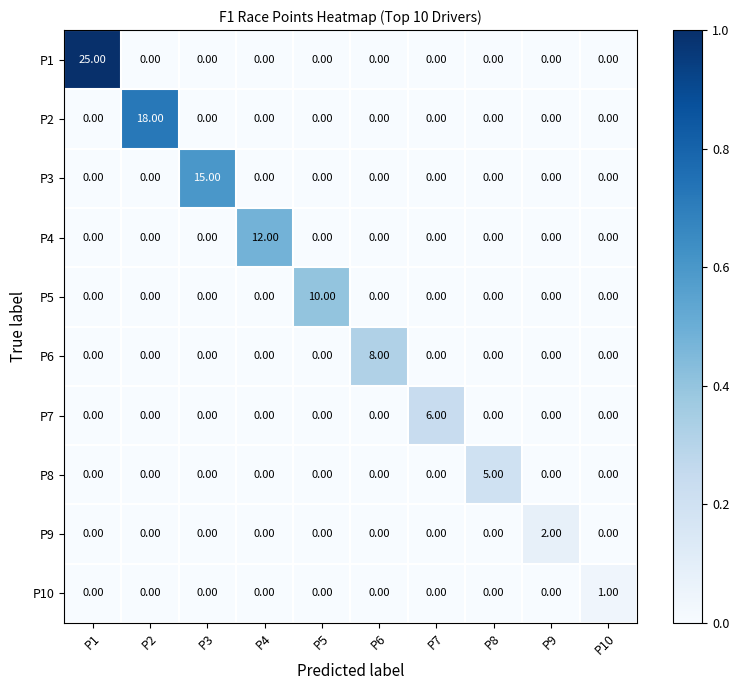

Which series has the widest spread of values?

P1